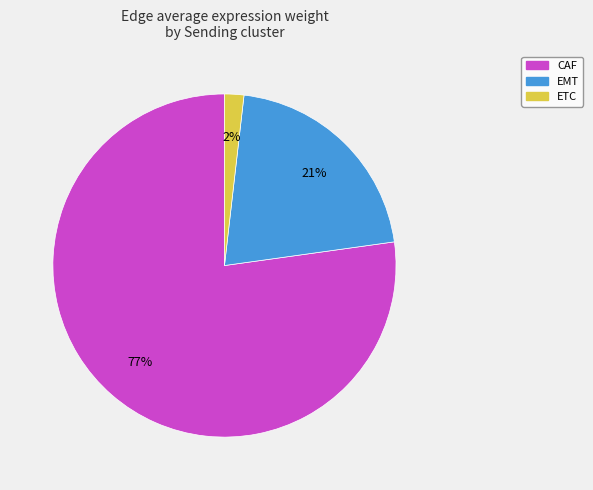

Count the number of slices in the pie.

3